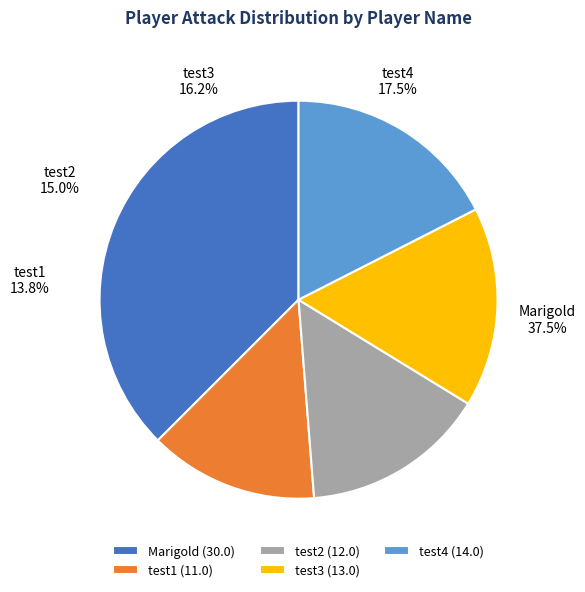

Is test1 the majority of the pie?

No